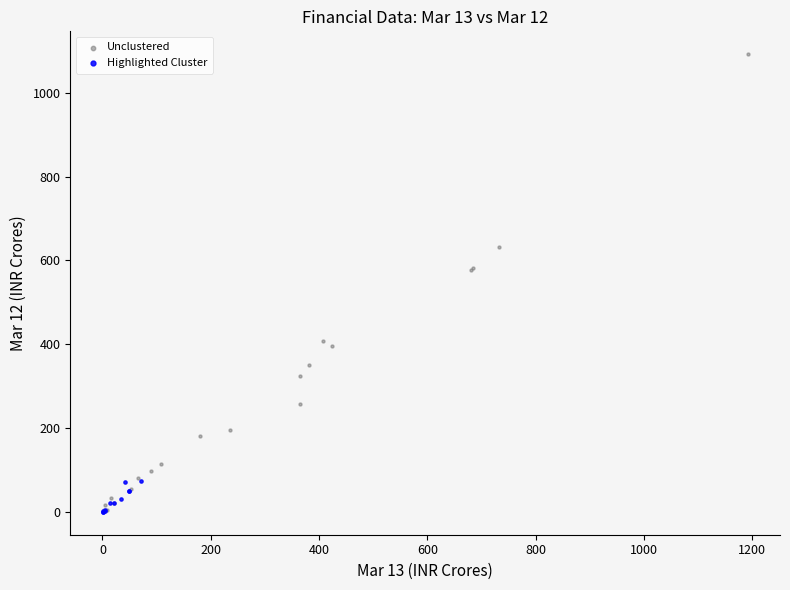

Which series contains the highest Y value?

Unclustered